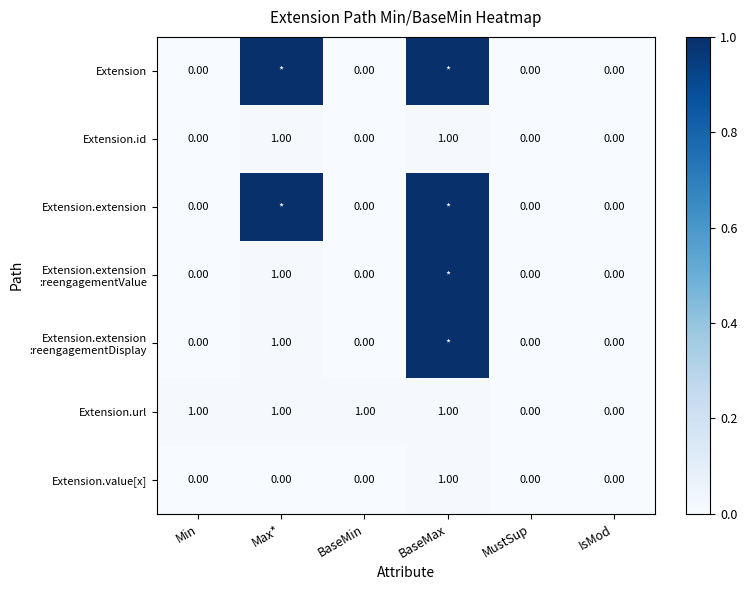

What is the sum of all Extension.url values?

4